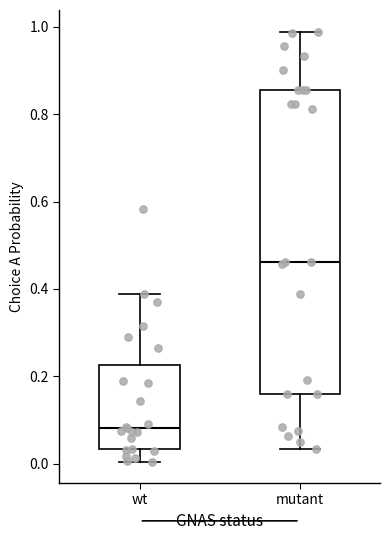

Which box is the tallest, from its lower edge to its upper edge?

mutant